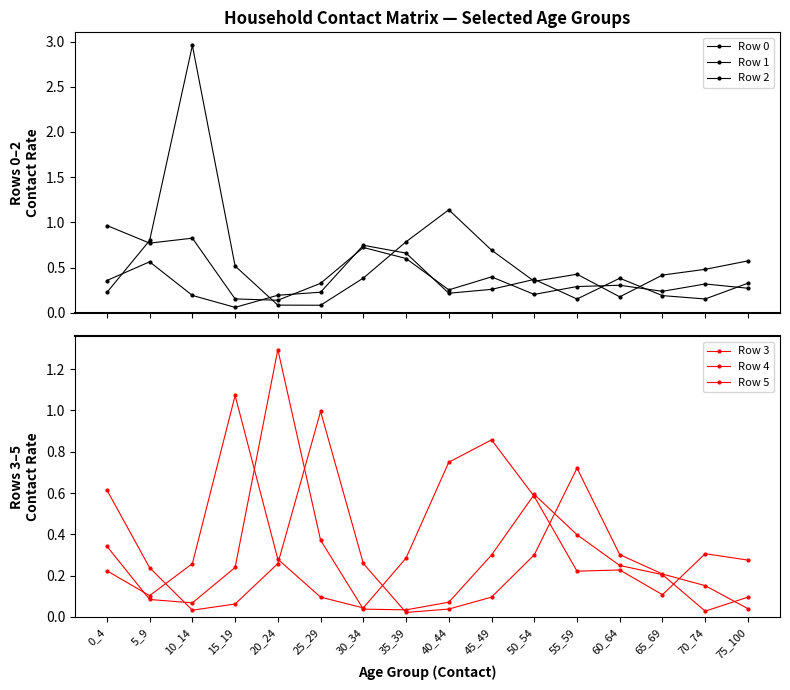

Does the chart display data point markers on the line(s)?

Yes